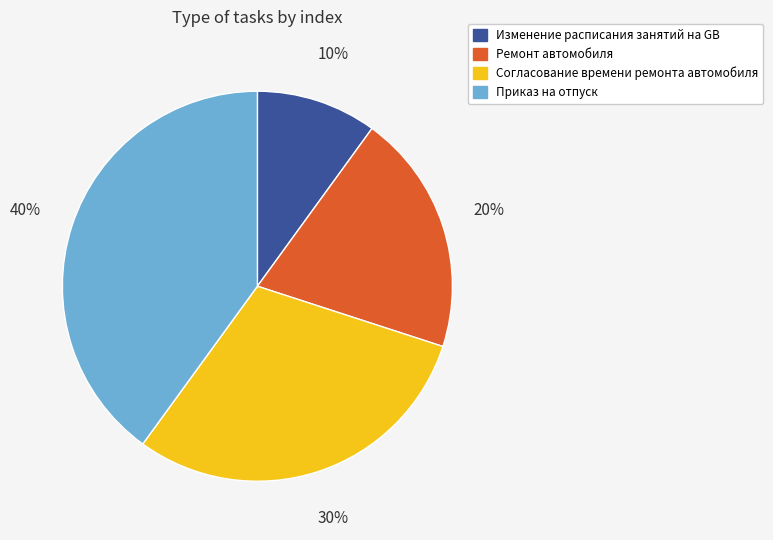

The Изменение расписания занятий на GB slice represents 1% of the pie. True or false?

False